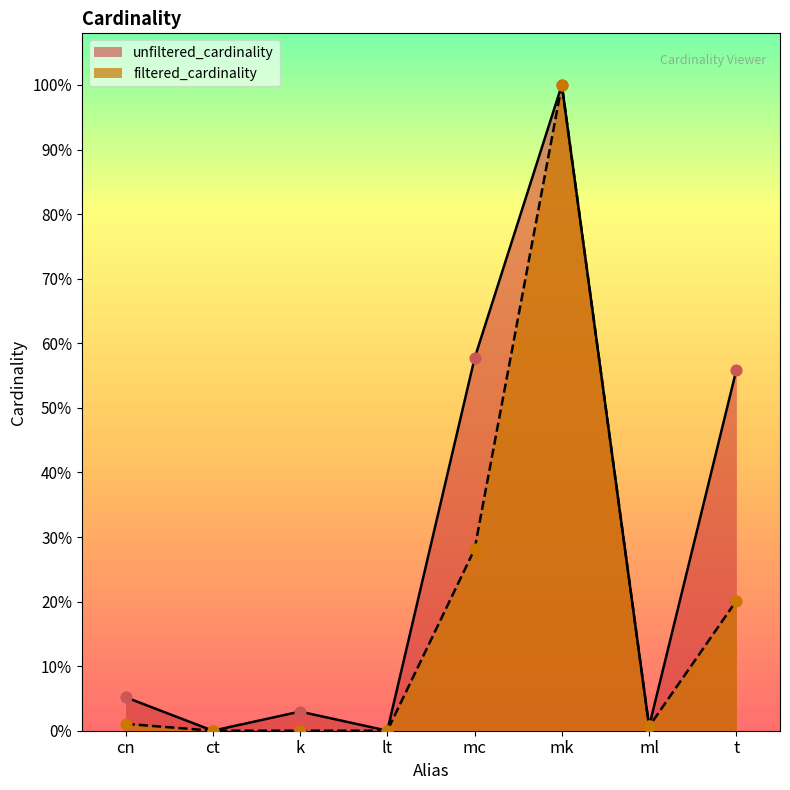

Which series has the largest total across all categories?

unfiltered_cardinality